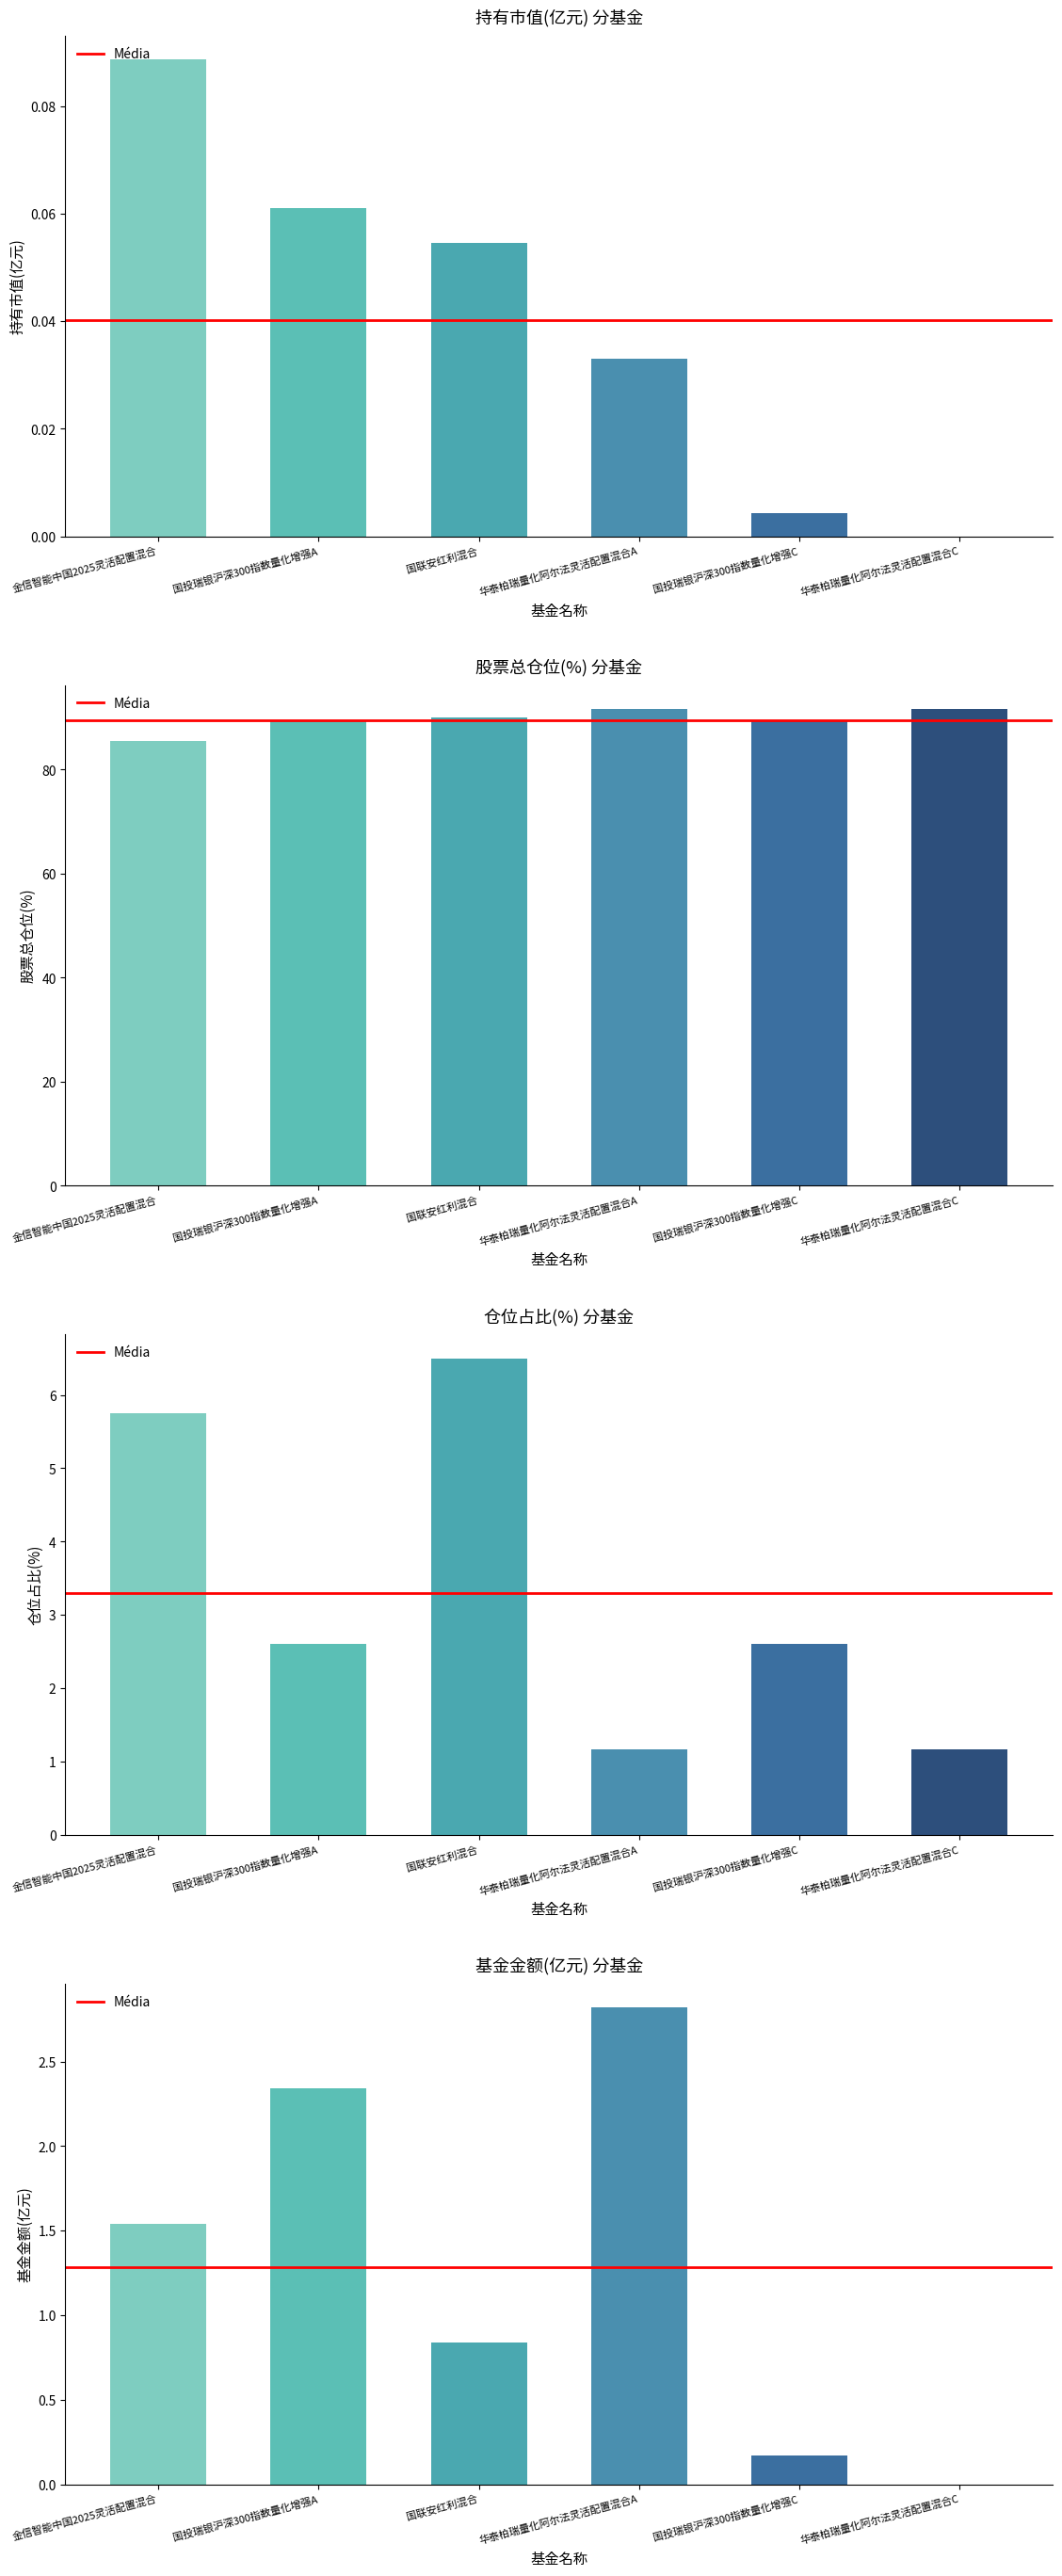

Reading left to right, extract all data points from this chart.

持有市值(亿元): 0.1	0.1	0.1	0.0	0.0	0.0
股票总仓位: 85.5	89.3	90.0	91.7	89.3	91.7
仓位占比: 5.8	2.6	6.5	1.2	2.6	1.2
基金金额: 1.5	2.3	0.8	2.8	0.2	0.0